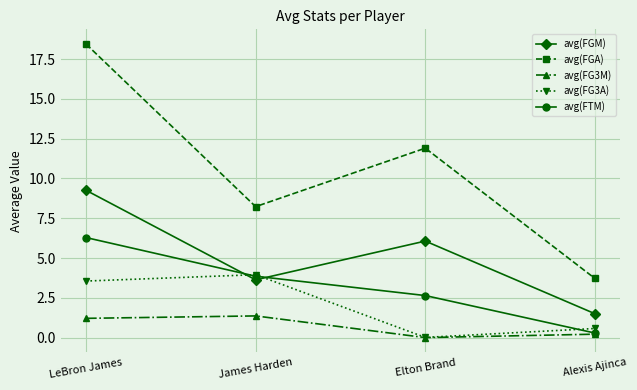

At which label does avg(FG3A) first exceed 3?

LeBron James